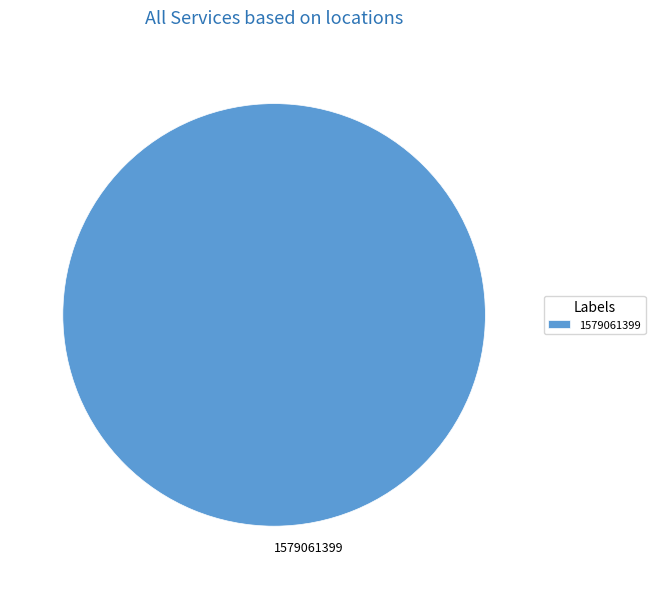

What is the majority slice?

1579061399